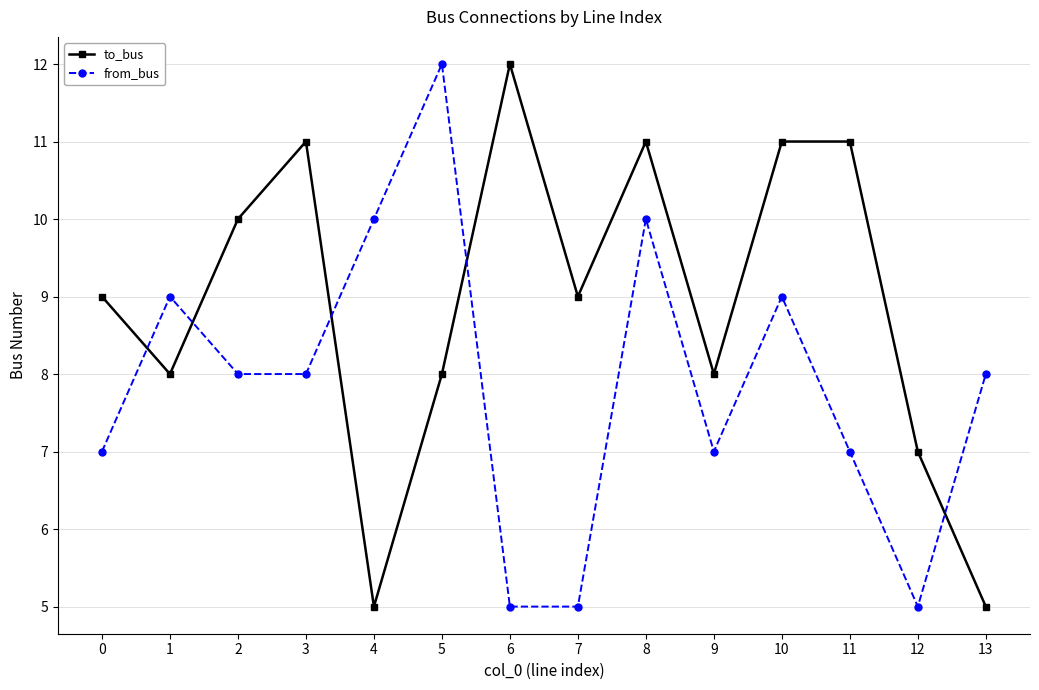

What value does the to_bus series have at 0?

9